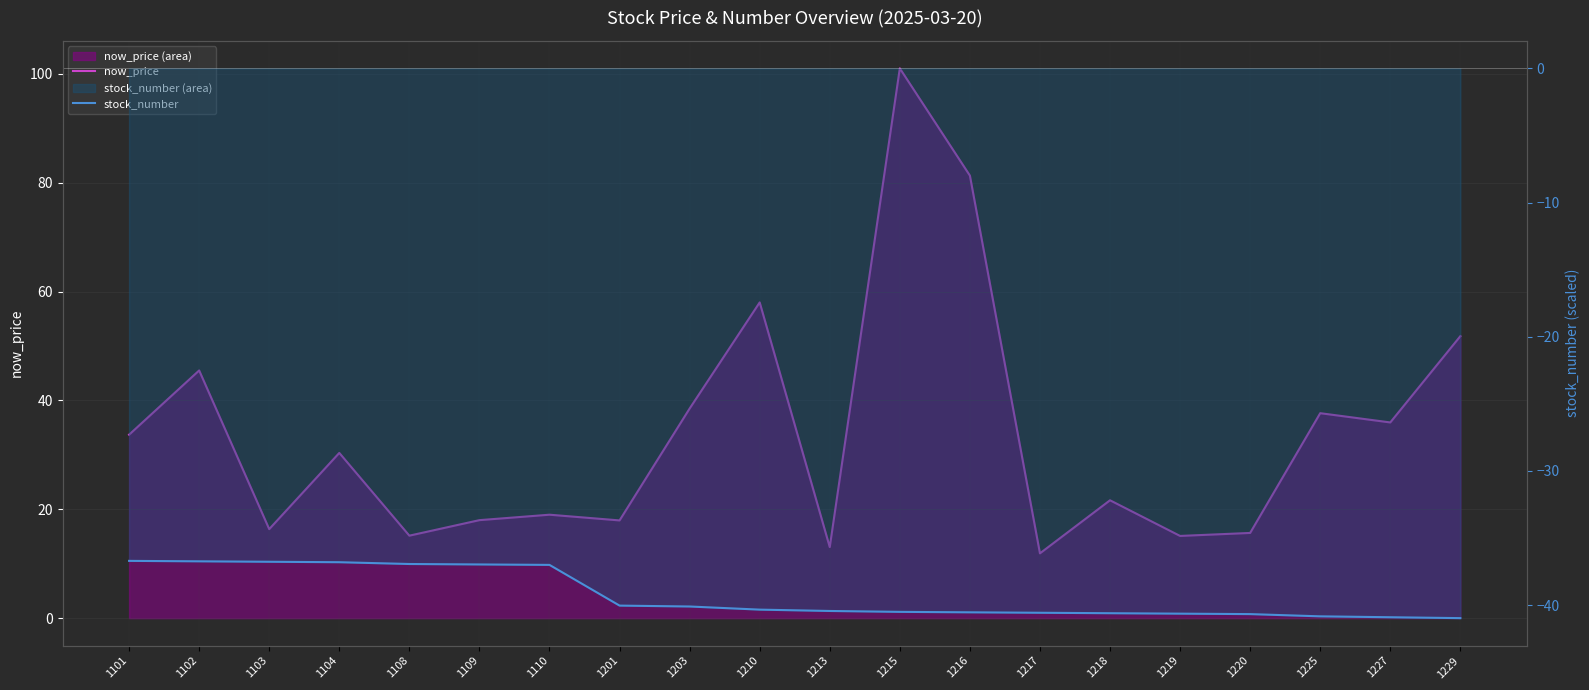

Rank the series by their maximum value, from lowest to highest.

stock_number, now_price